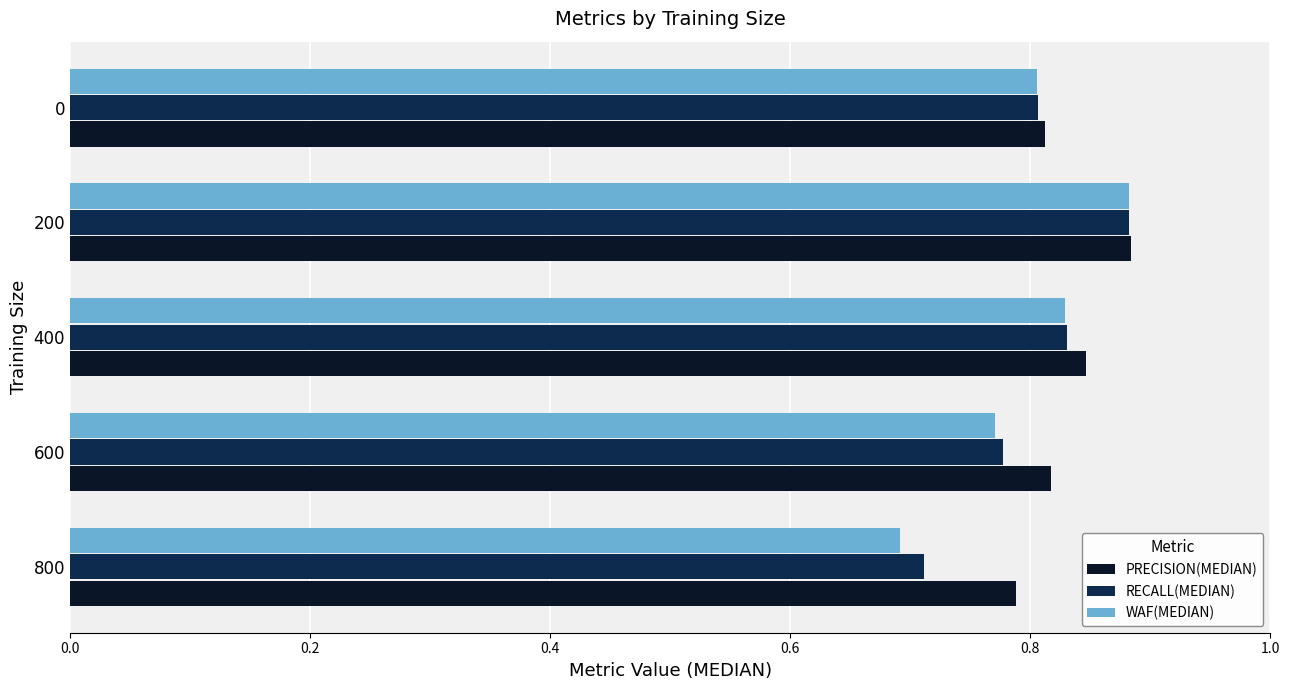

The value of RECALL(MEDIAN) at 0 is 0.3. True or false?

False